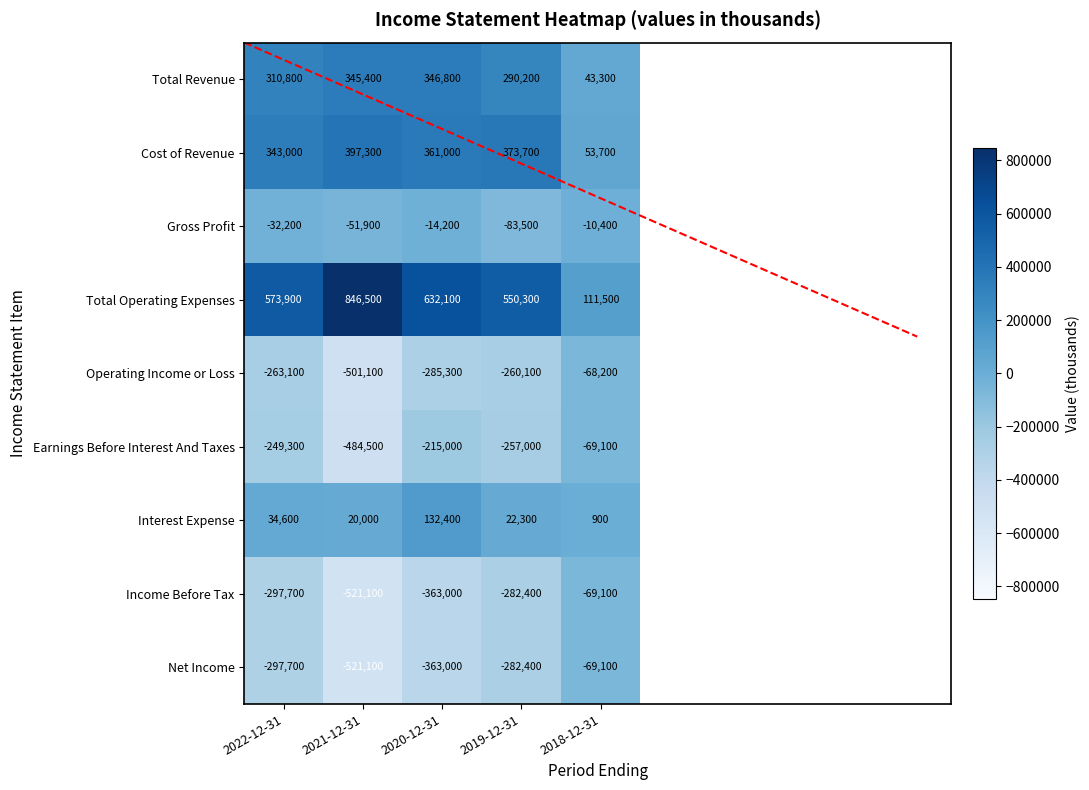

How many data points does each series have?

5